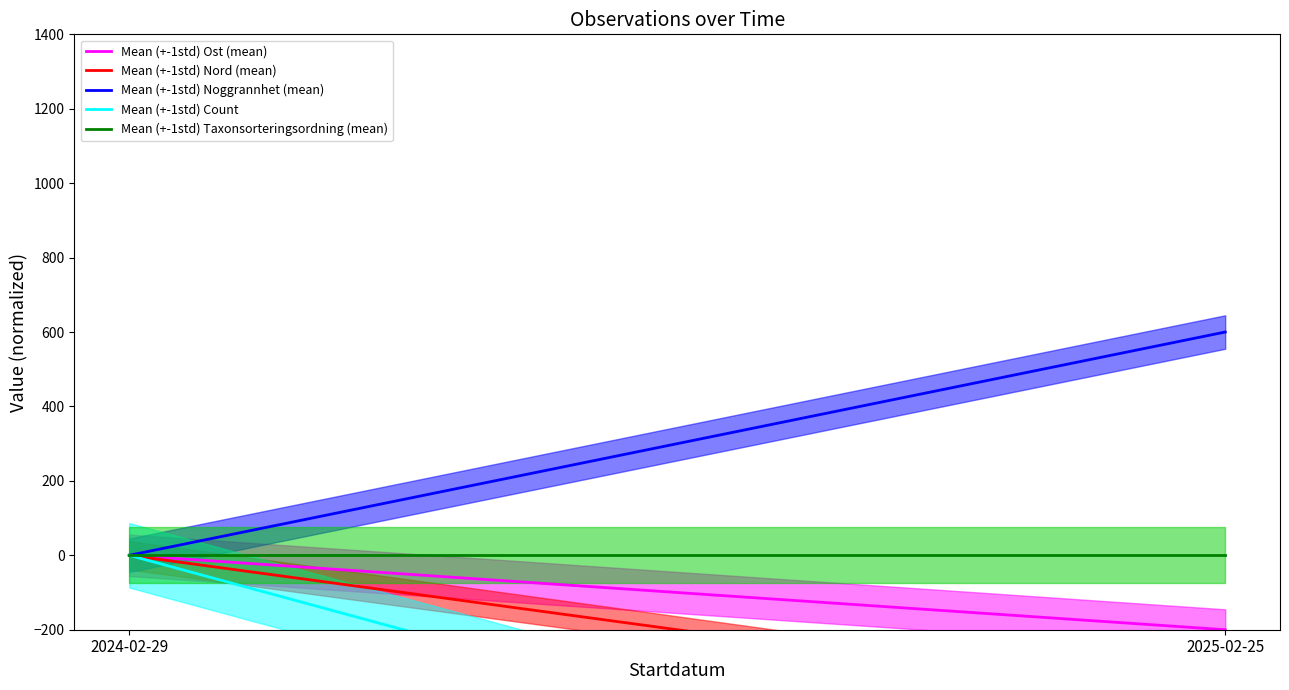

Reading left to right, list all the values displayed in this chart.

Mean (+-1std) Ost (mean): 2024-02-29=0	2025-02-25=-200
Mean (+-1std) Nord (mean): 2024-02-29=0	2025-02-25=-400
Mean (+-1std) Noggrannhet (mean): 2024-02-29=0	2025-02-25=600
Mean (+-1std) Count: 2024-02-29=0	2025-02-25=-800
Mean (+-1std) Taxonsorteringsordning (mean): 2024-02-29=0	2025-02-25=0